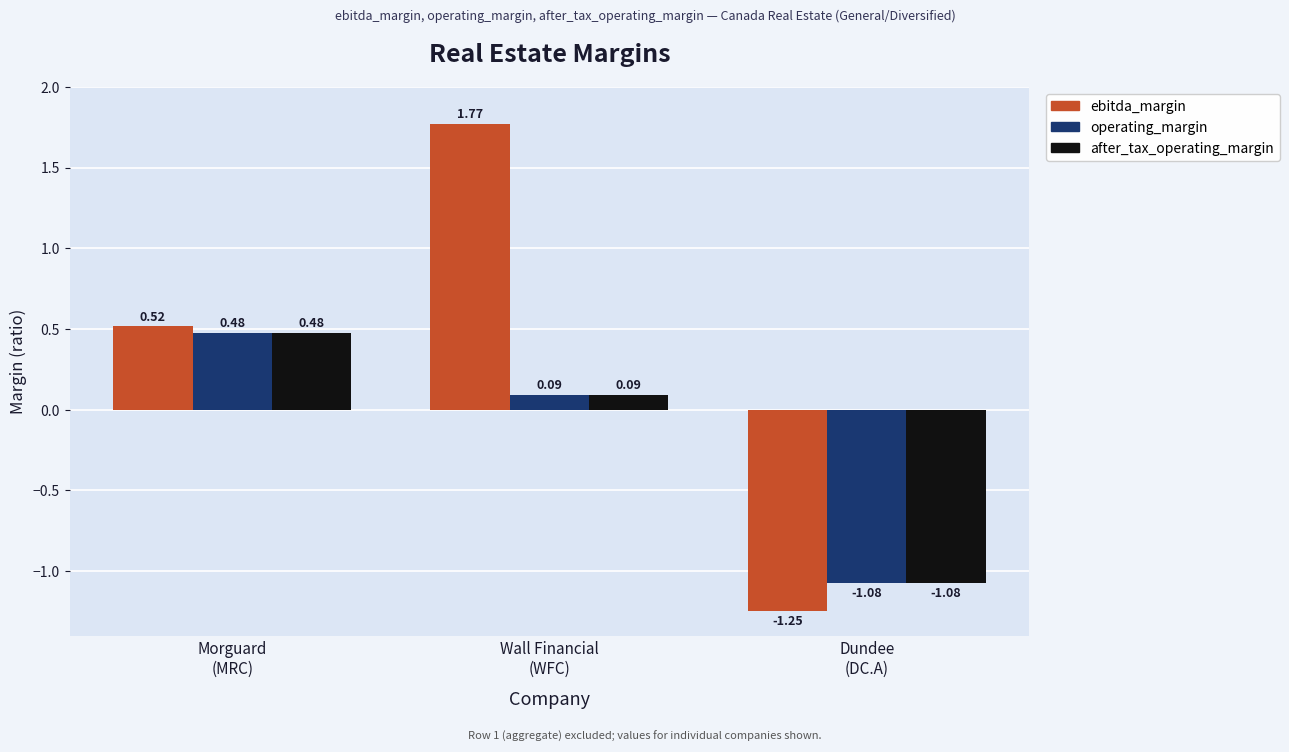

Which series changed the most between Morguard
(MRC) and Dundee
(DC.A)?

ebitda_margin